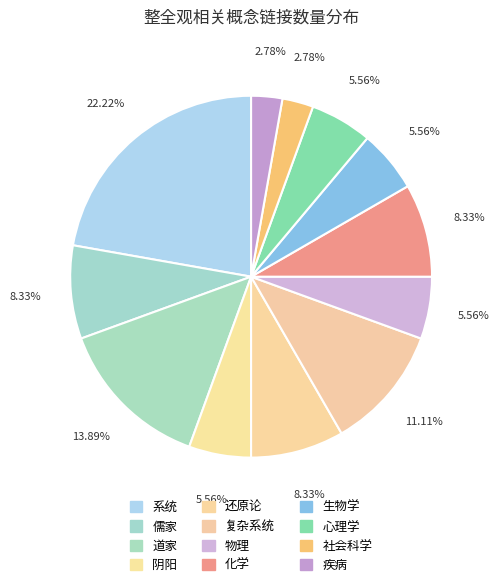

Is it true that 还原论 is 8% of the pie?

True